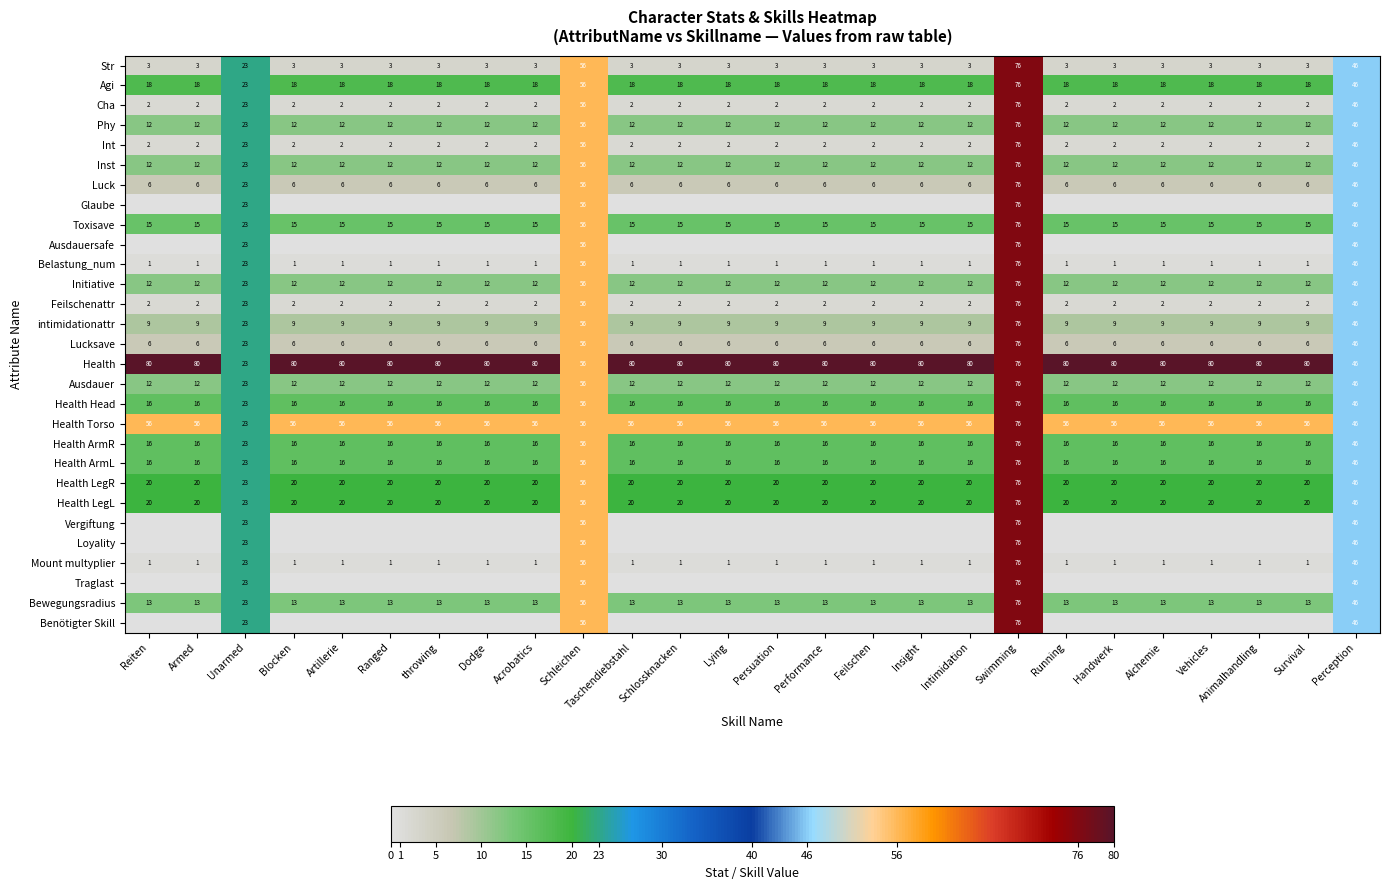

The Traglast series shows 20 at Perception. True or false?

False